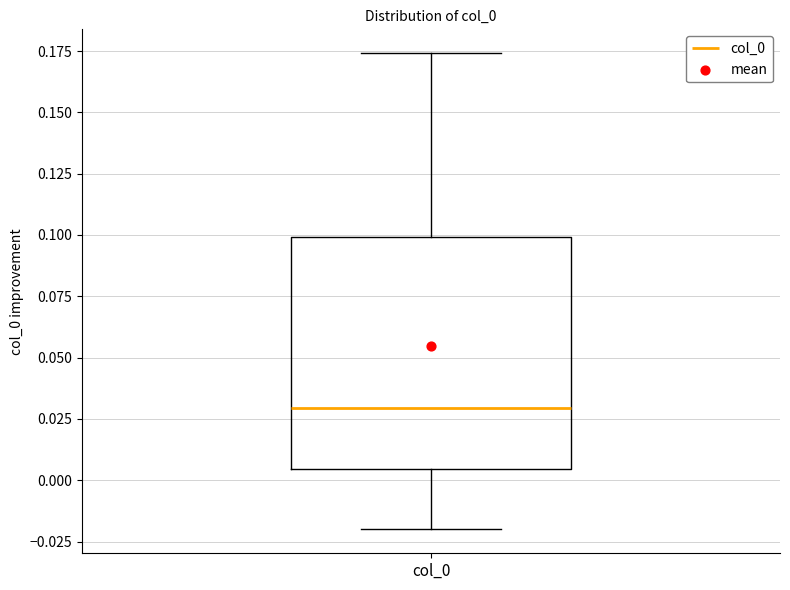

Where is the upper edge of the box for col_0 on the y-axis? The values are not printed on the chart, so give them approximately, as read against the axis.

0.100